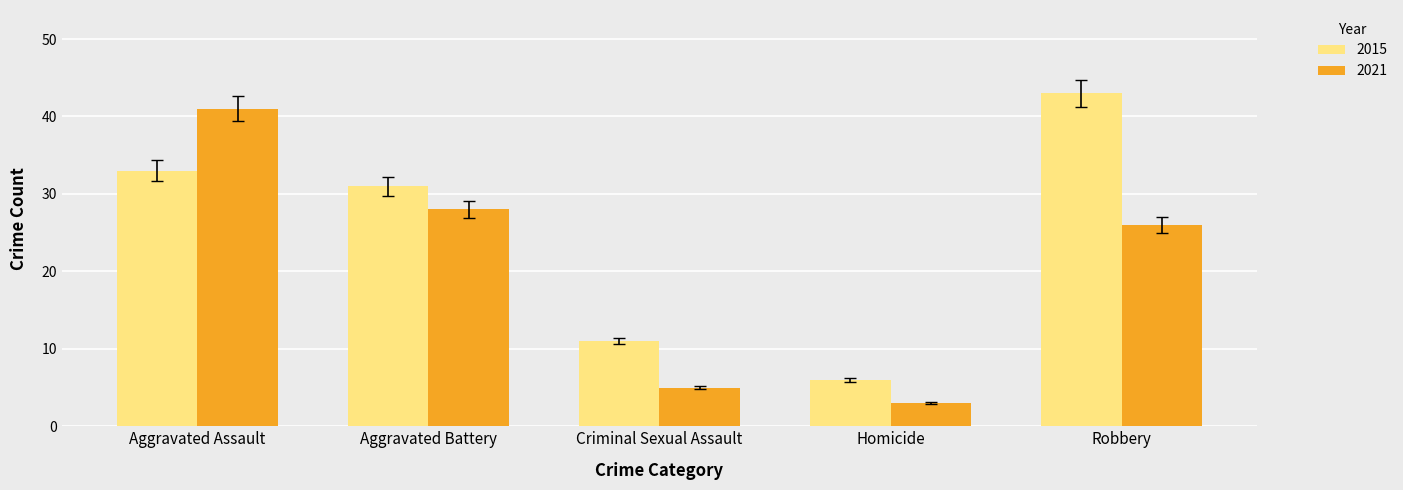

Rank the series by their average value, from lowest to highest.

2021, 2015